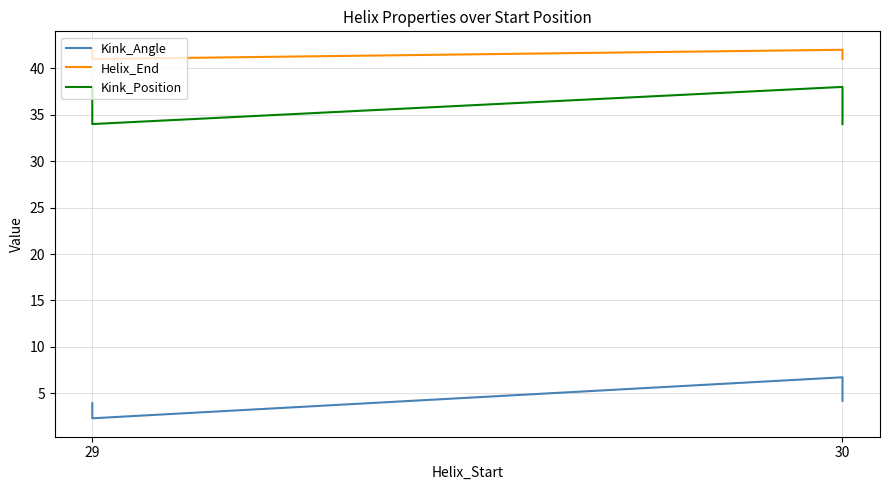

Reading right to left, extract all data points from this chart.

Kink_Angle: 4.2	6.7	2.3	3.9
Helix_End: 41.0	42.0	41.0	42.0
Kink_Position: 34.0	38.0	34.0	38.0